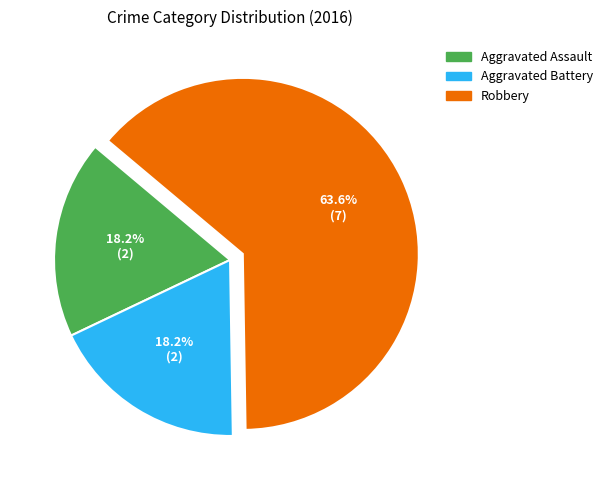

What percentage is the Robbery slice, to the nearest percent?

64%